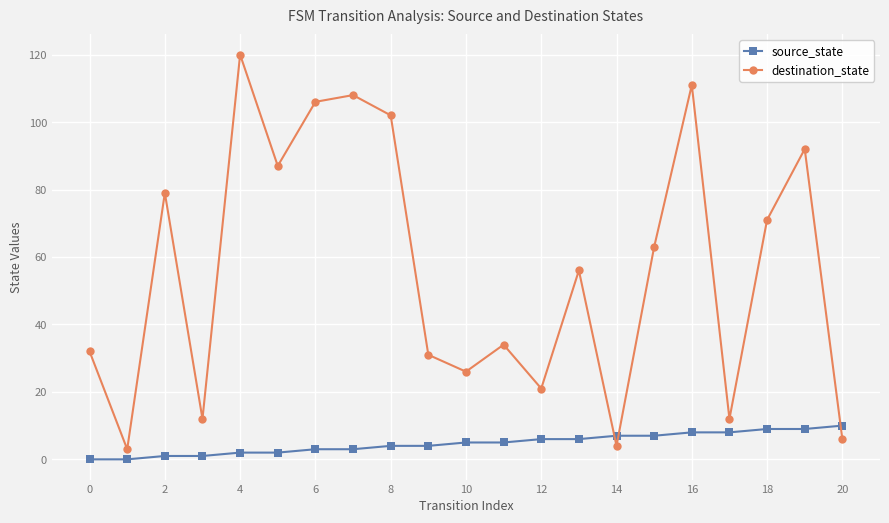

Which series has the largest total across all categories?

destination_state